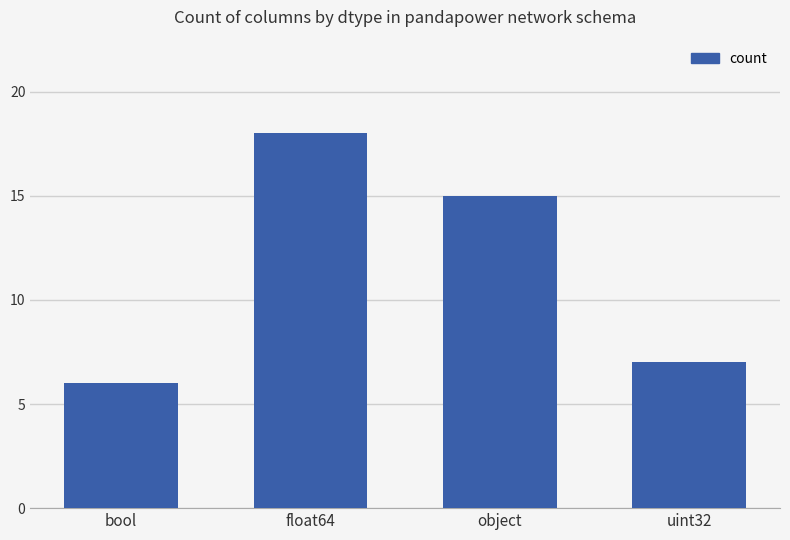

How many values are below 15?

2